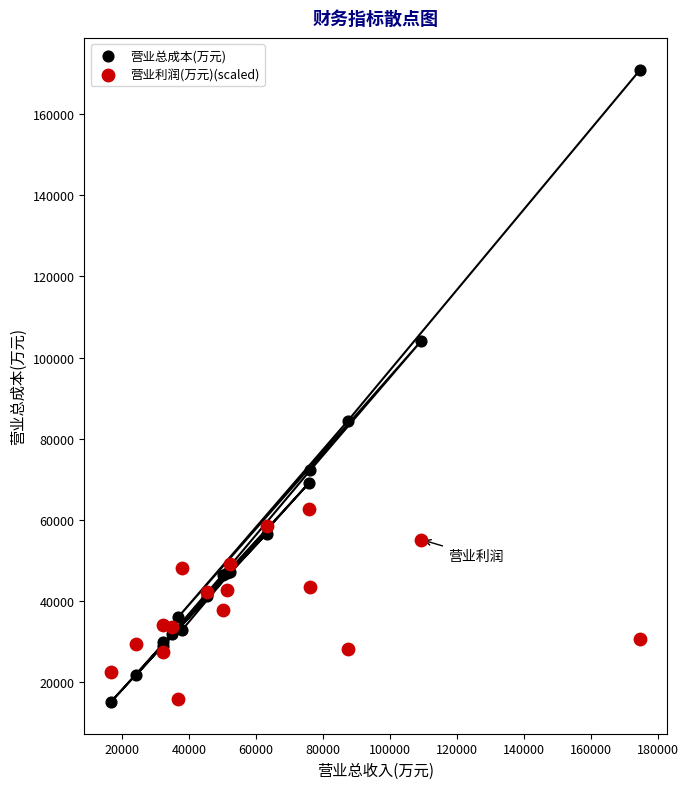

In the 营业总成本(万元) series, what Y value is closest to 93029?

84457.0